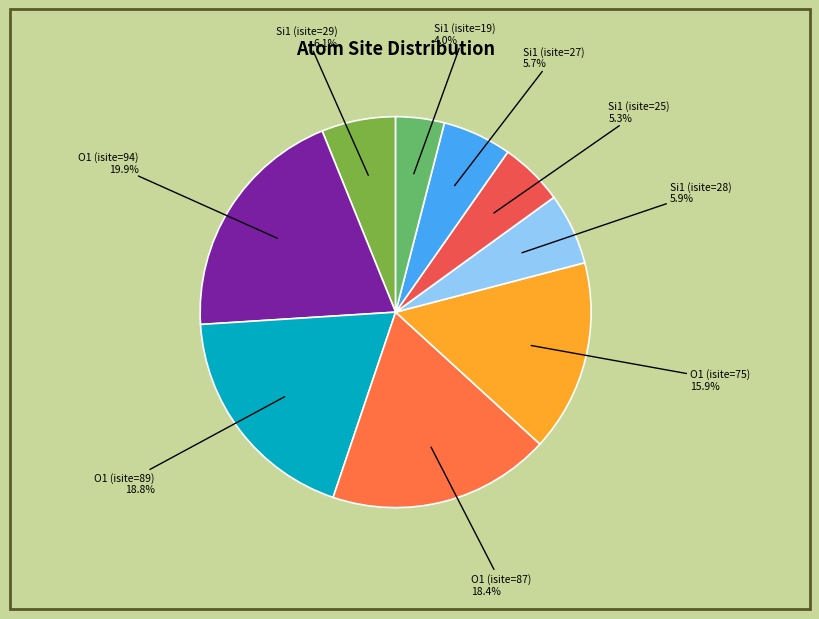

Which category has the biggest portion of the pie?

O1 (isite=94)